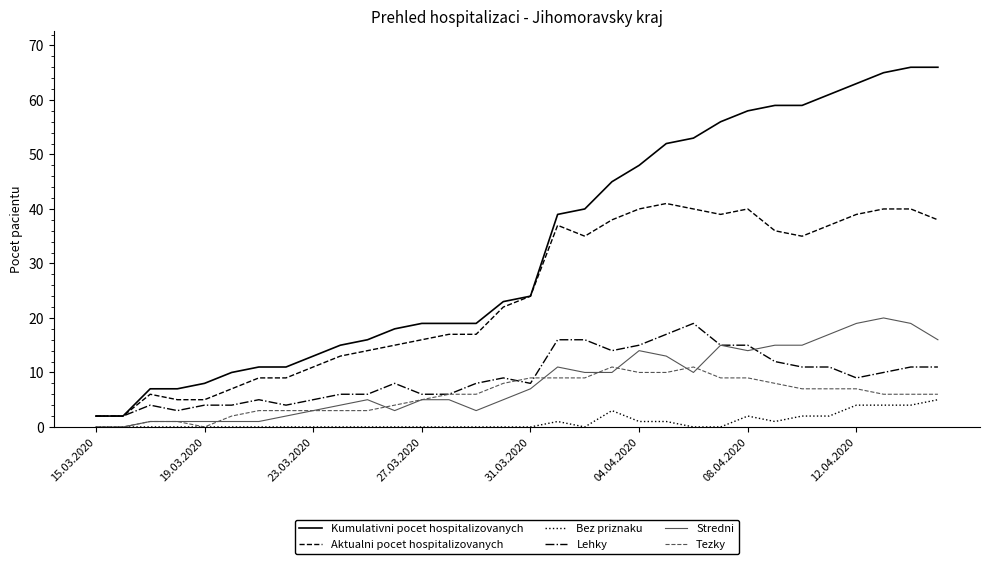

What is the average value of the Tezky series?

6